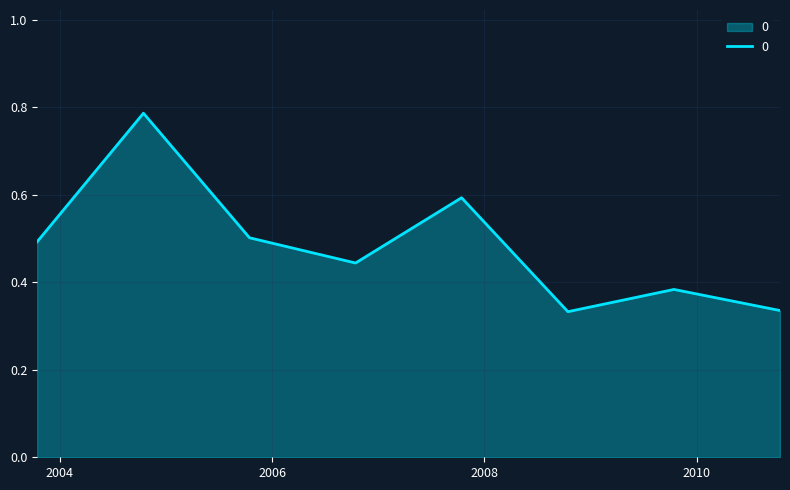

Count the values in the range 0 to 1.

8